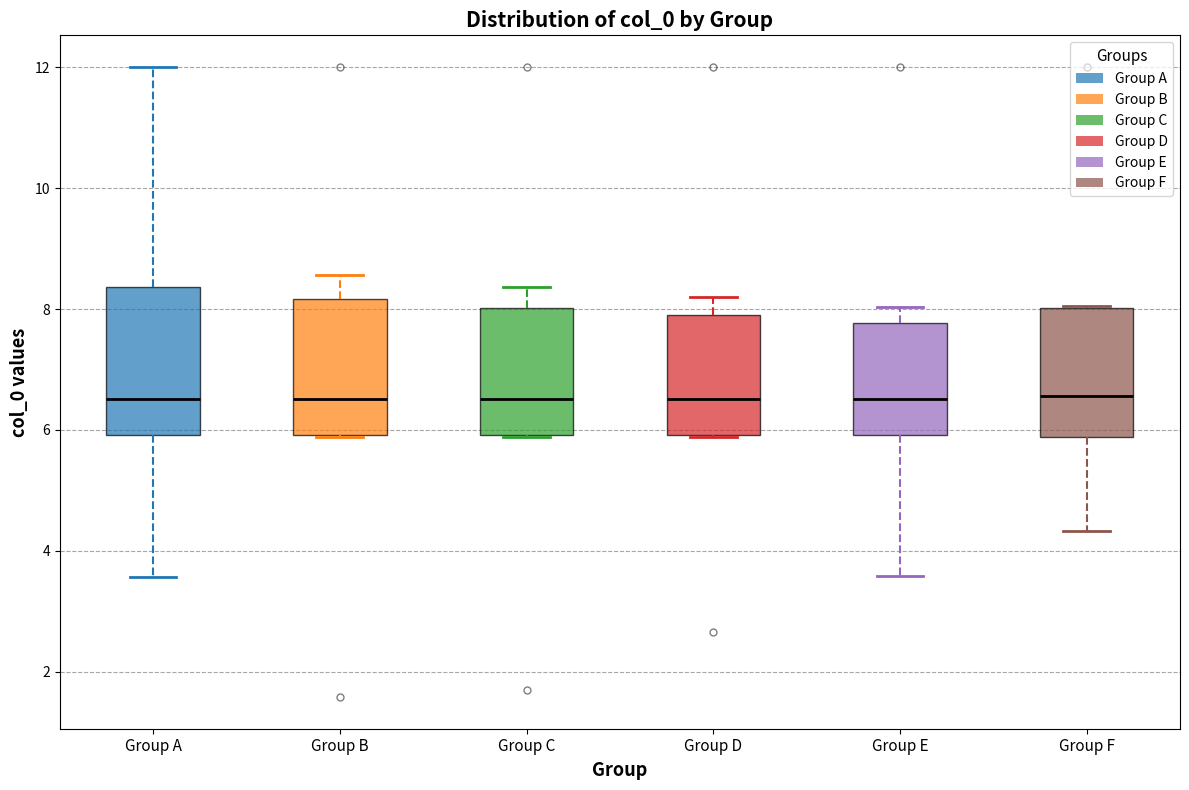

Where is the lower edge of the box for Group A on the y-axis? The values are not printed on the chart, so give them approximately, as read against the axis.

6.0